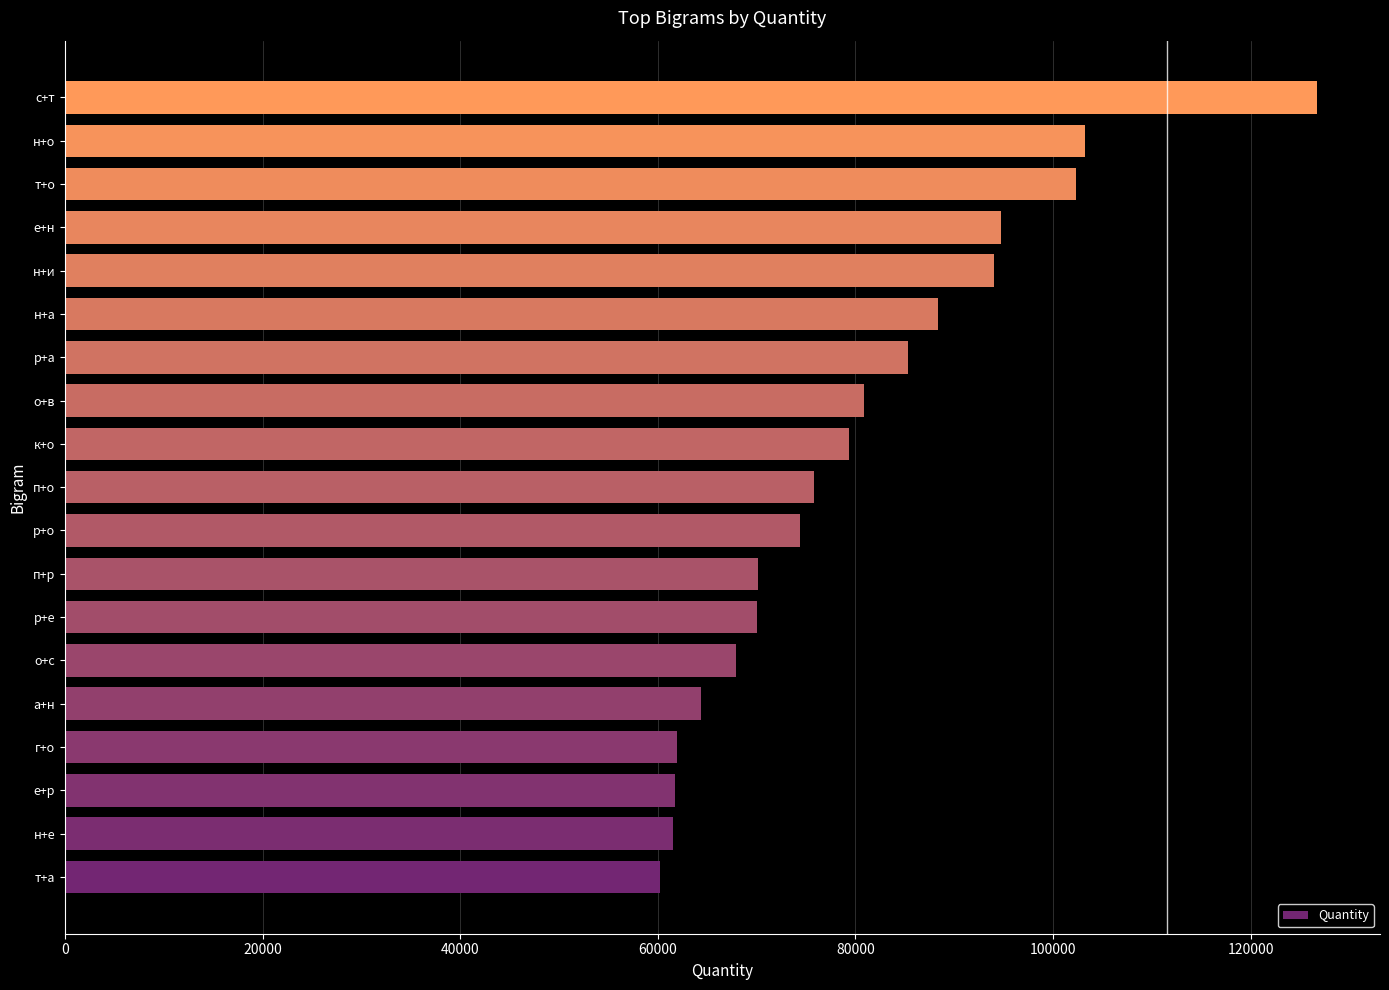

What is the smallest value displayed?

60222